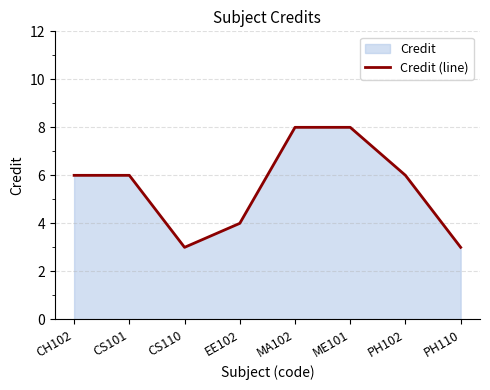

What is the difference between the values at EE102 and PH110?

1